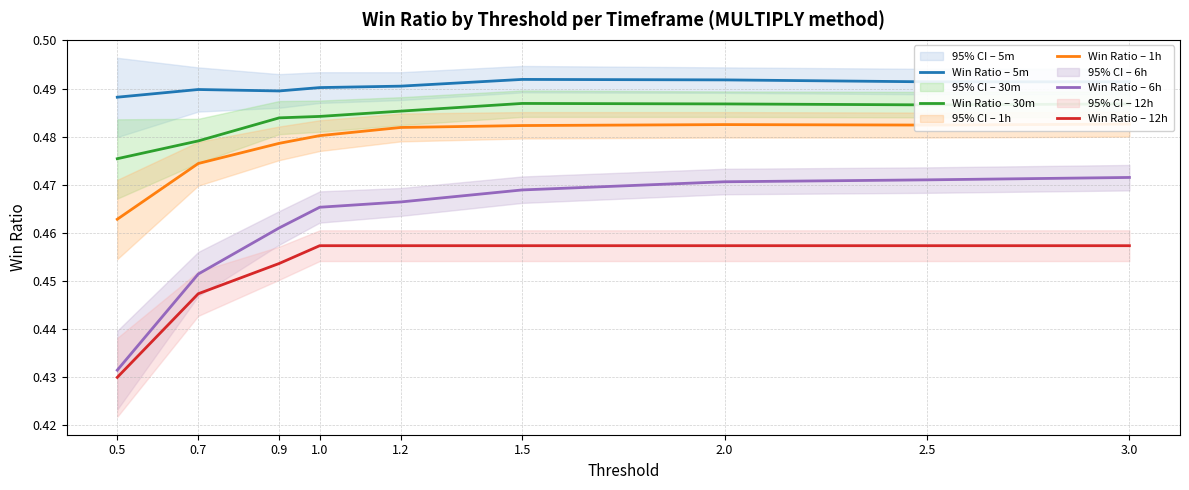

What is the greatest value displayed?

0.5